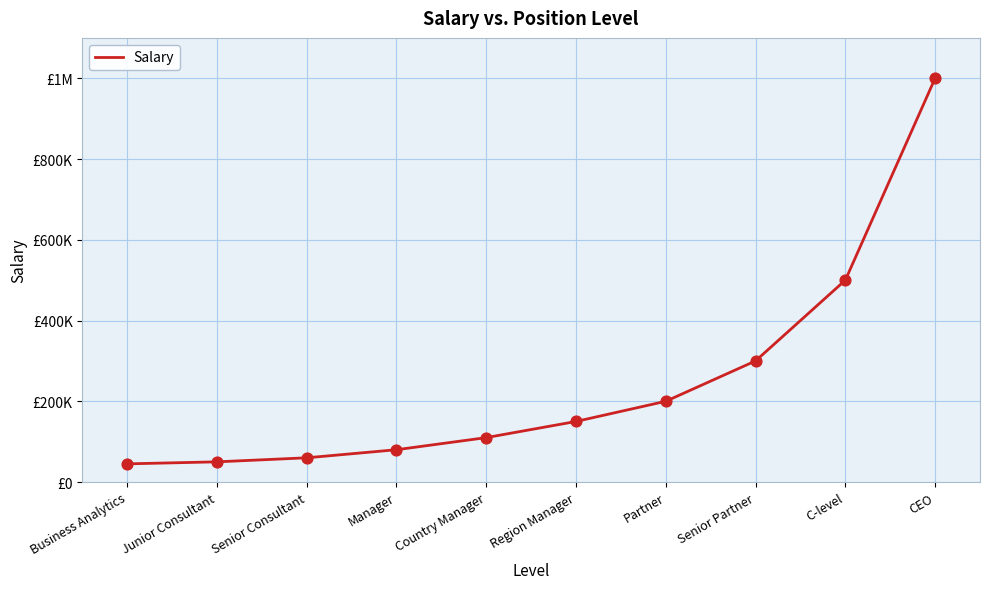

What is the change in value from Manager to Partner?

+120000